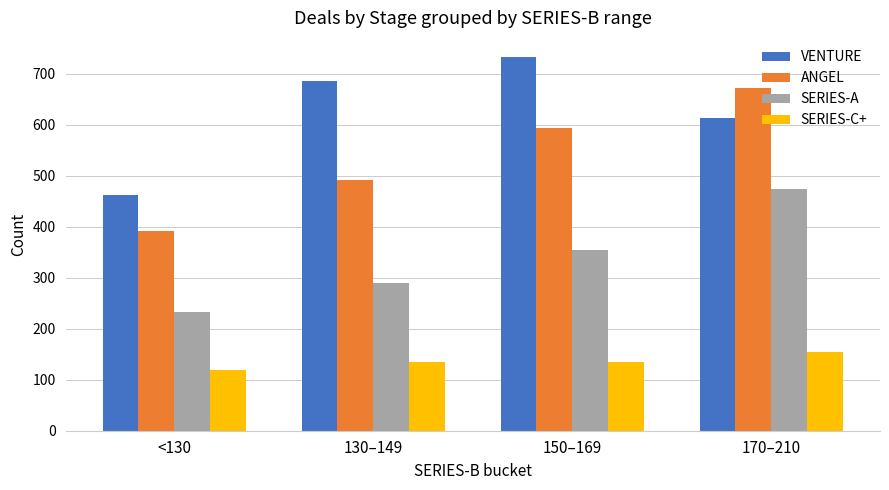

The value of SERIES-C+ at 130–149 is 134. True or false?

True